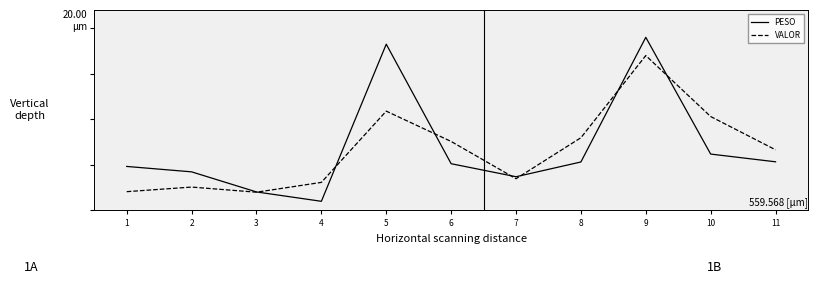

Does the chart display data point markers on the line(s)?

No